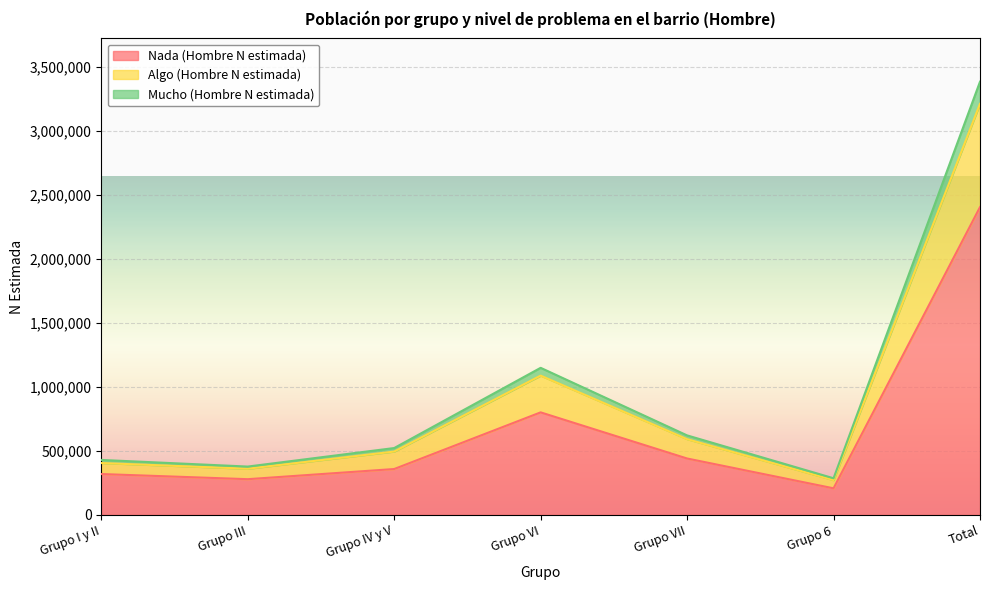

What is the smallest value displayed?

207347